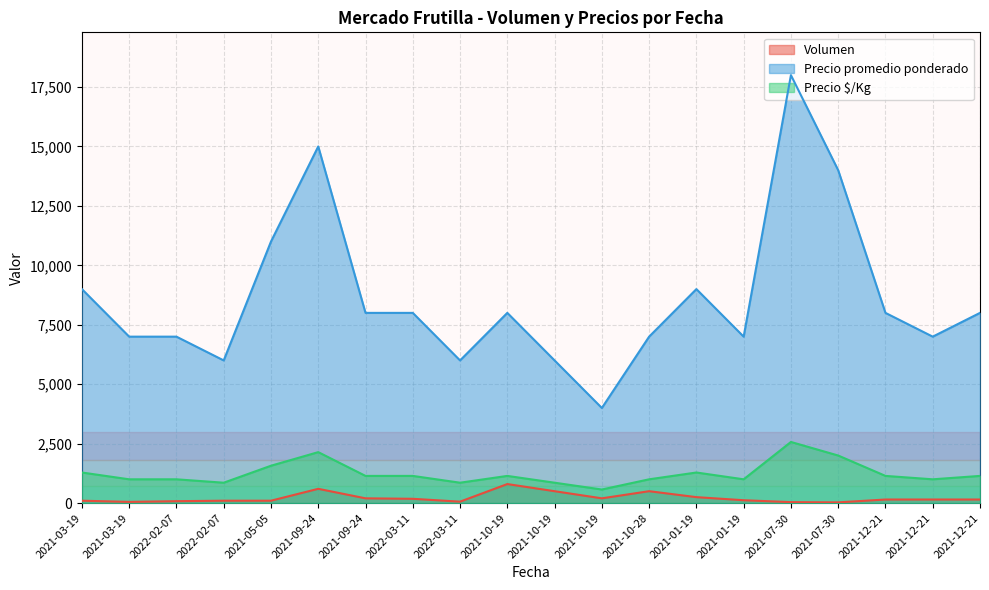

What is the sum of the Precio promedio ponderado values at 2021-07-30 and 2021-10-19?

20000